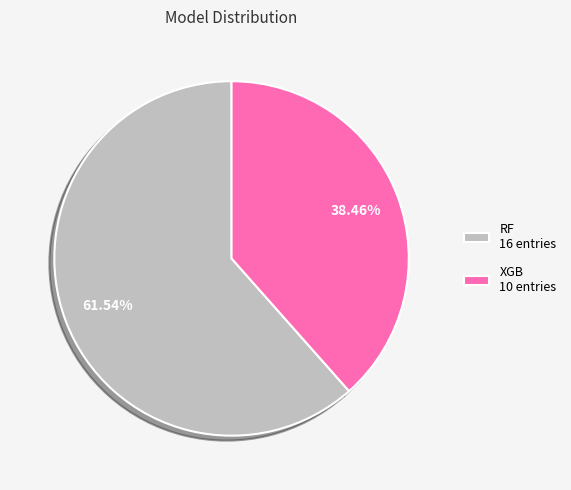

Combined, do RF and XGB account for over 50%?

Yes